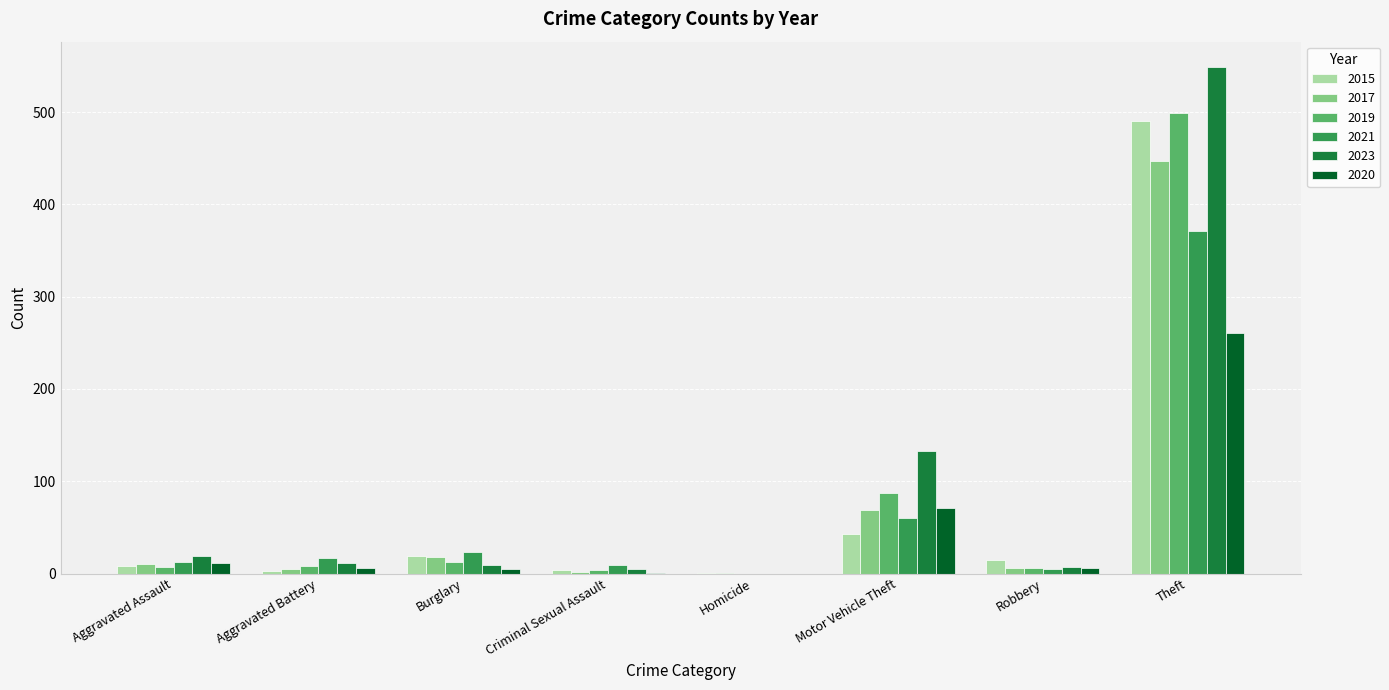

What is the sum of all 2019 values?

623